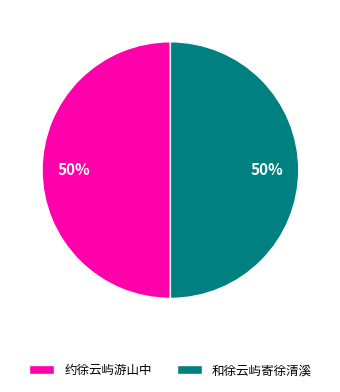

To the nearest percent, what is the average slice percentage?

50%